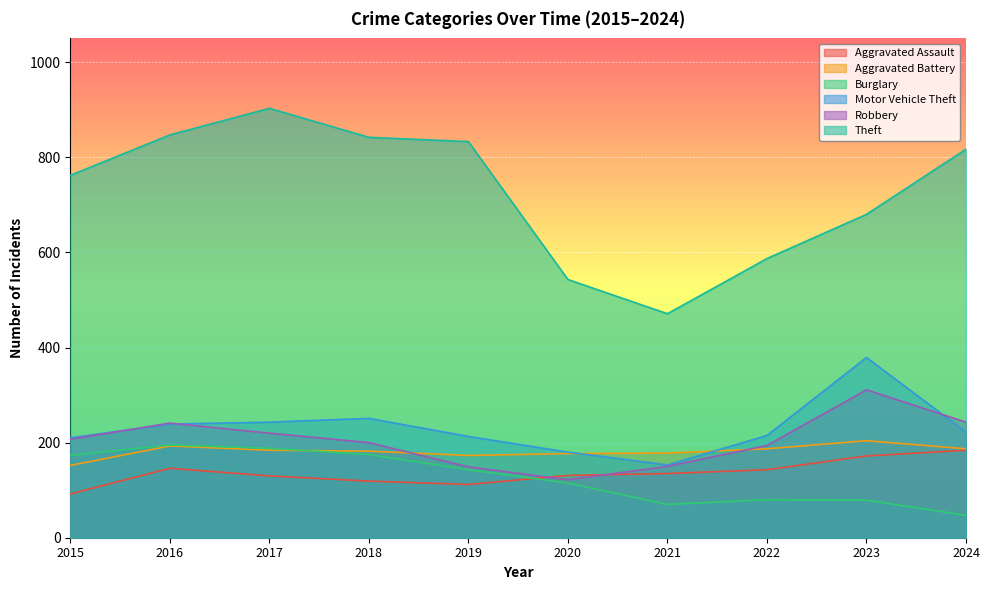

What is the difference between the Motor Vehicle Theft values at 2020 and 2015?

30